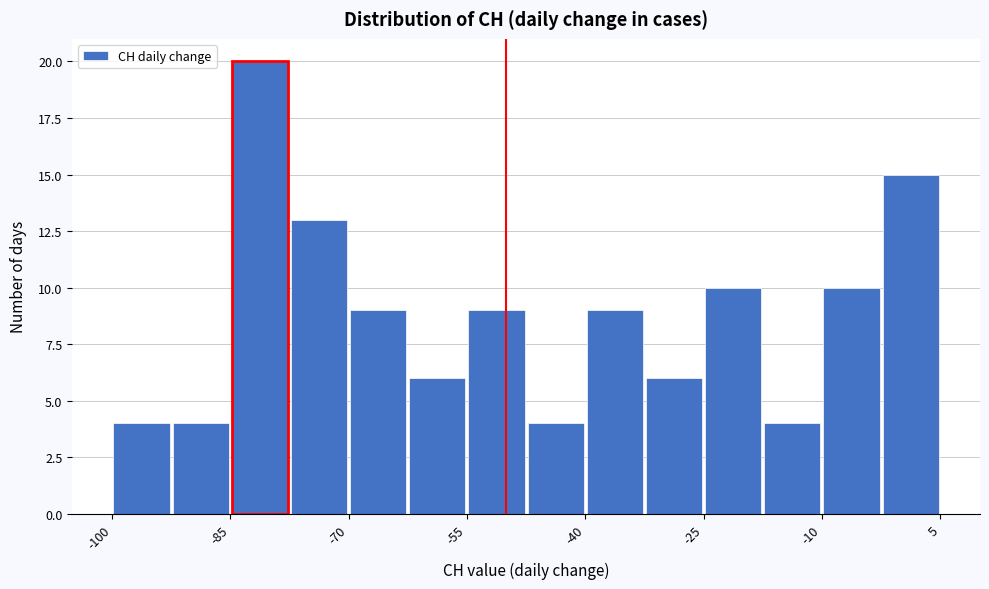

Around what value on the x-axis is the tallest bar? Give the approximate position of its centre, as read against the axis.

-82